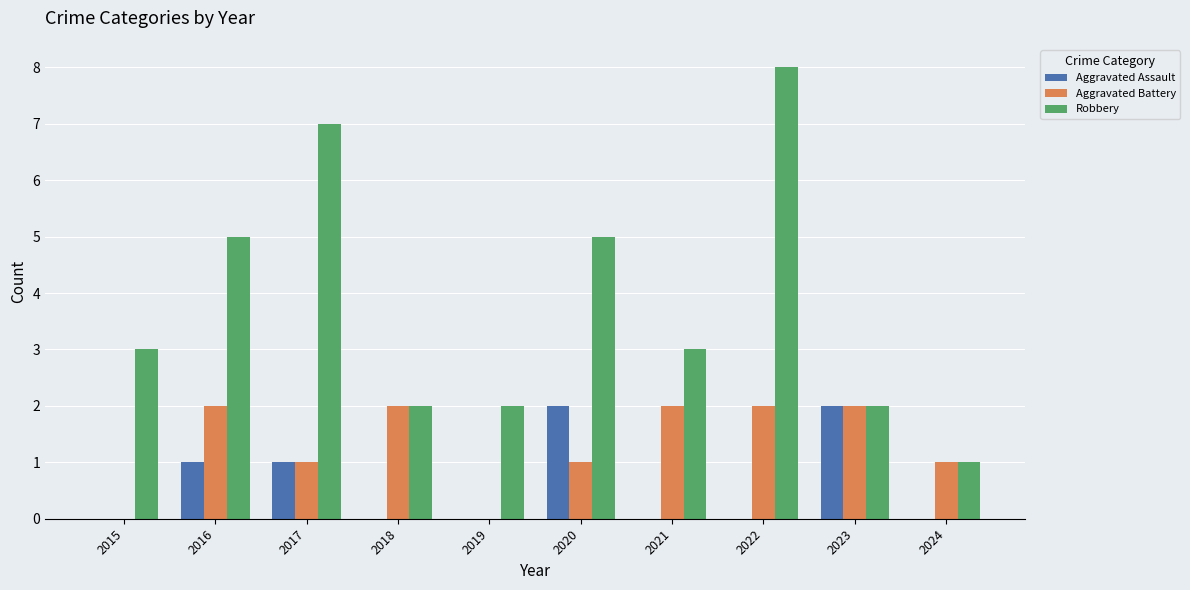

Which series has the largest range (max minus min)?

Robbery